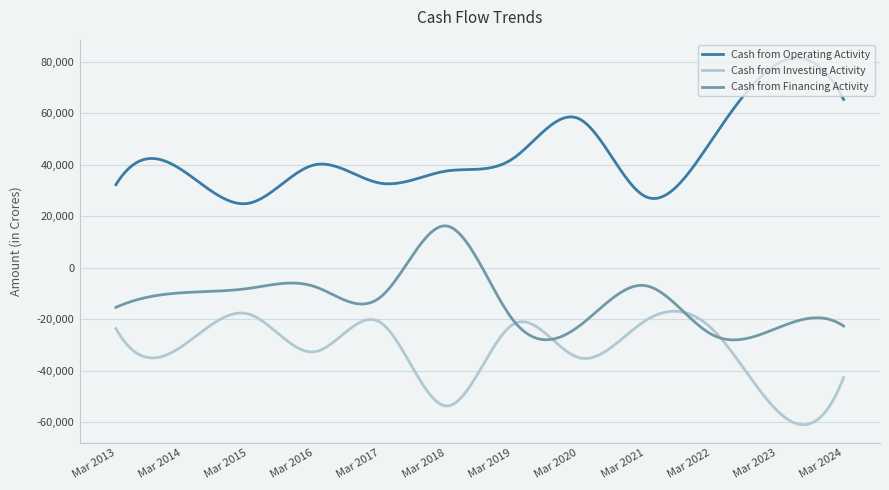

Which series has the largest total across all categories?

Cash from Operating Activity